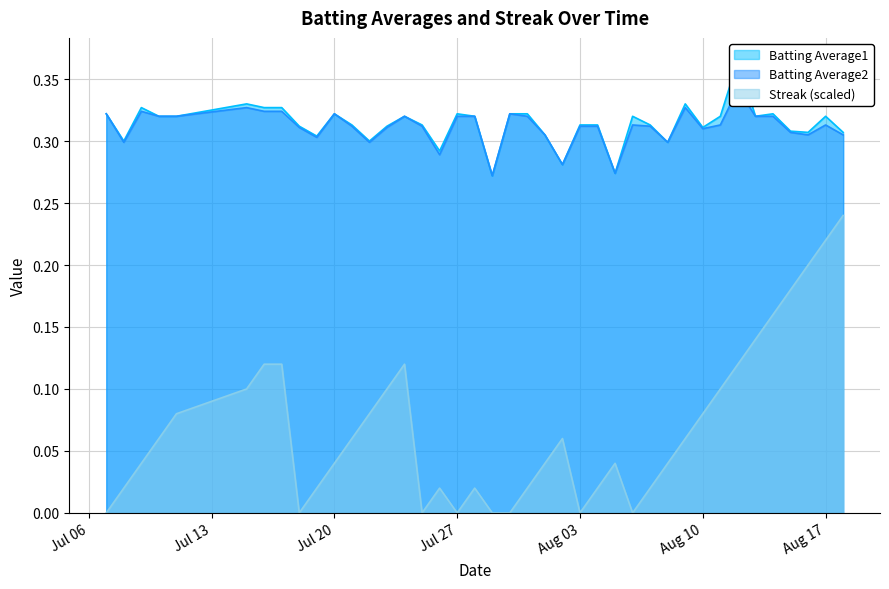

What is the label of the 12th point from the right?

2010-08-07